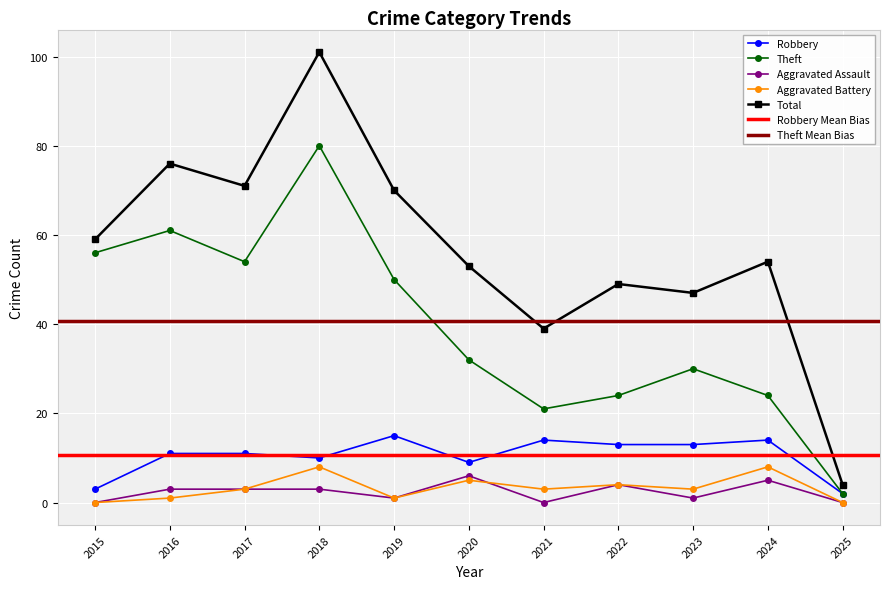

Where is the first local minimum for Theft?

2017